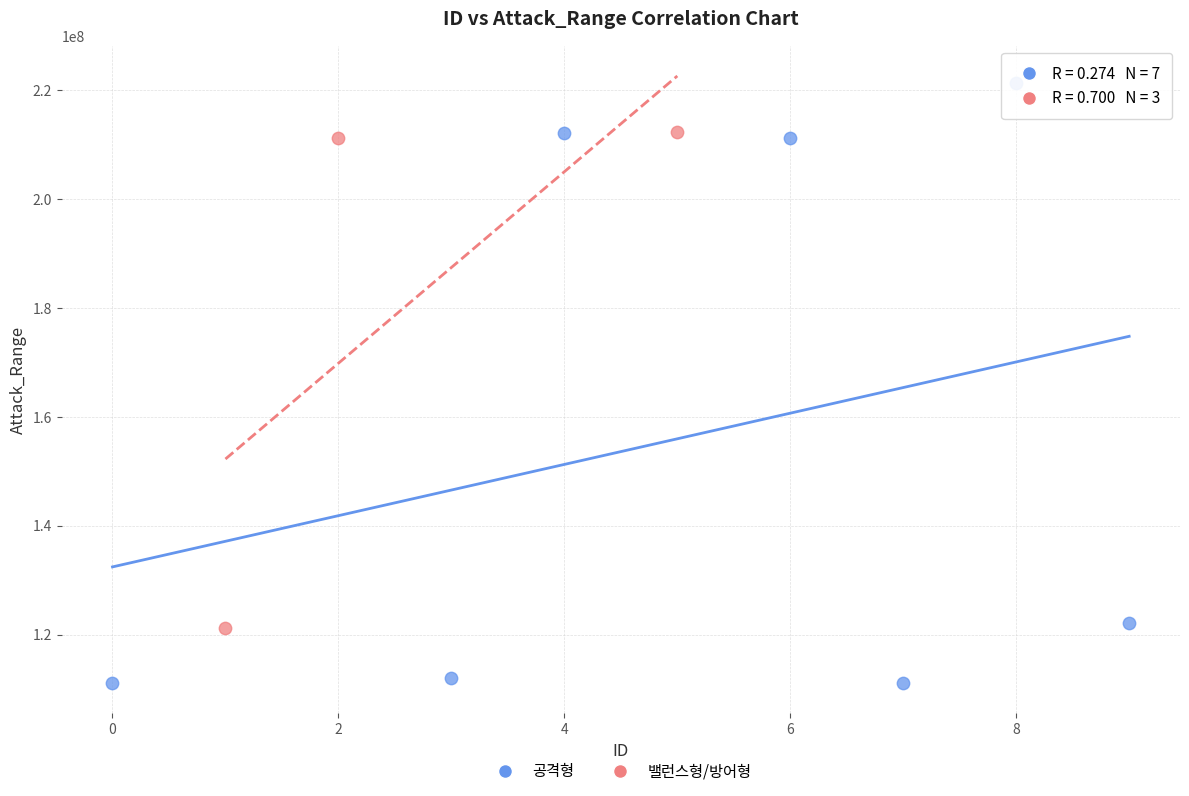

Which series reaches the maximum Y coordinate?

공격형